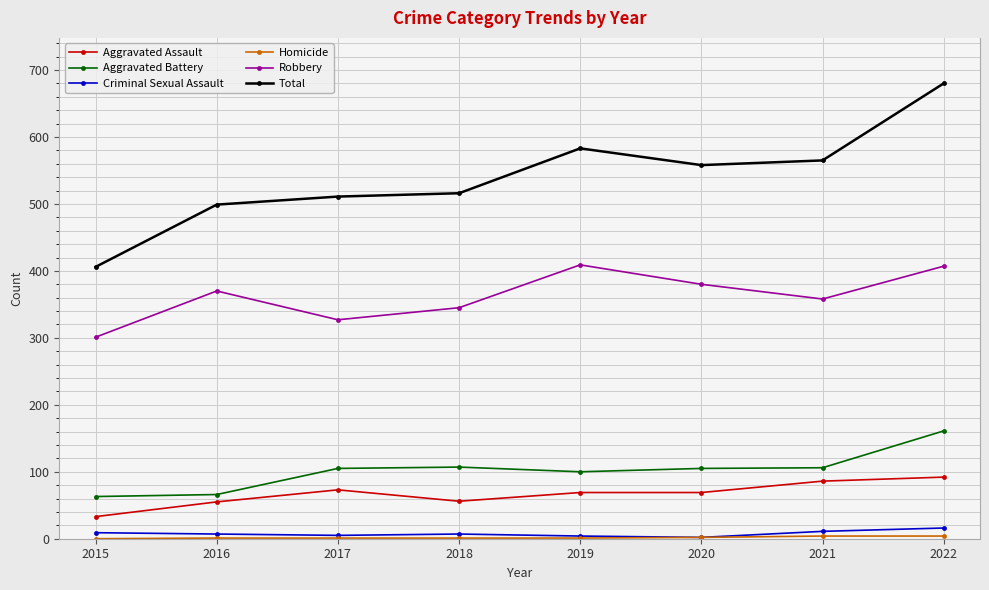

At which category is the sum across all series the highest?

2022